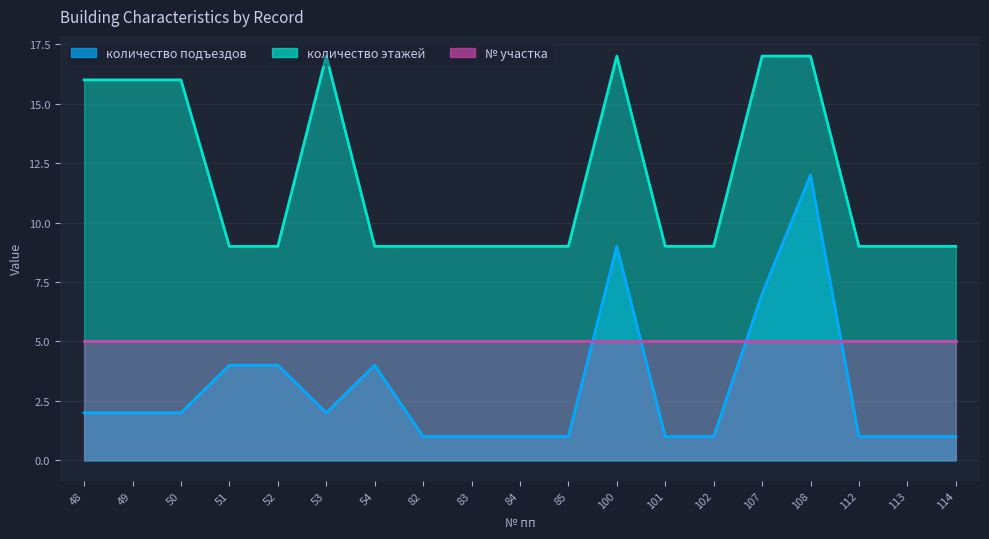

At which label does количество этажей reach its peak?

53